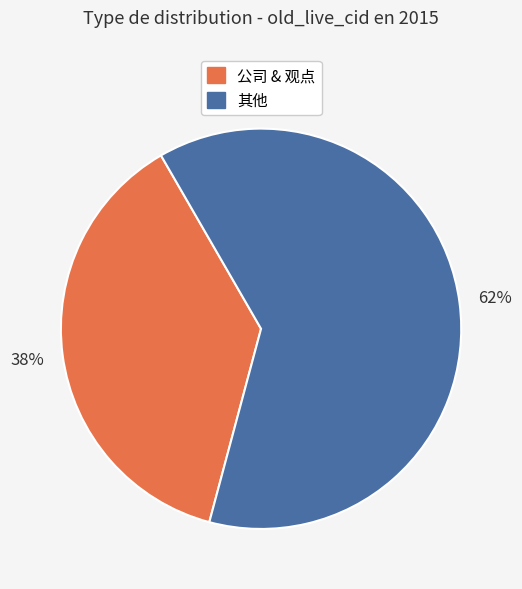

To the nearest percent, what is the average slice percentage?

50%